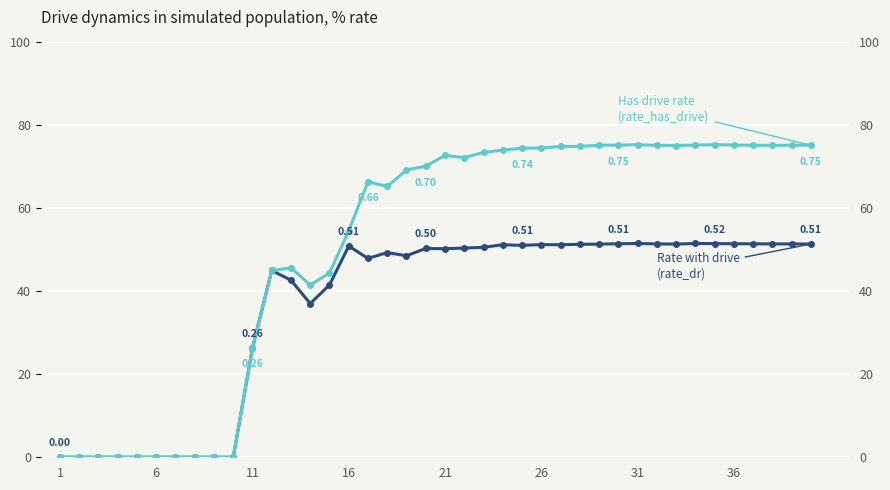

True or false: rate_has_drive and rate_dr intersect in this chart.

False